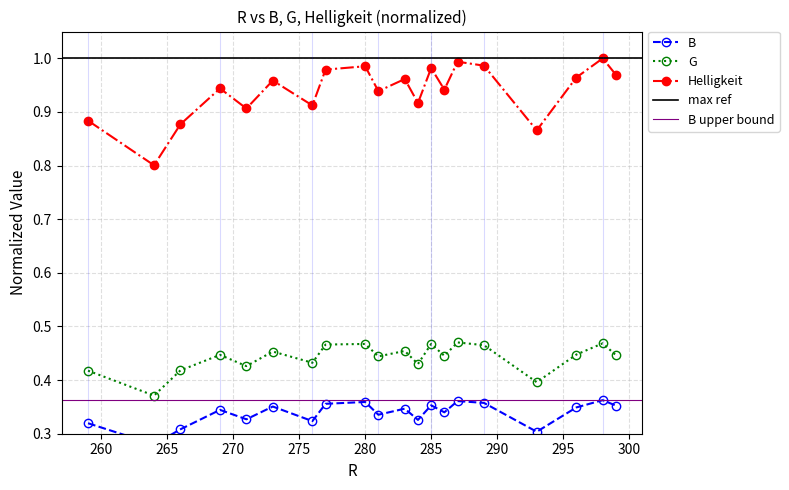

Count the G values in the range 0 to 1.

20